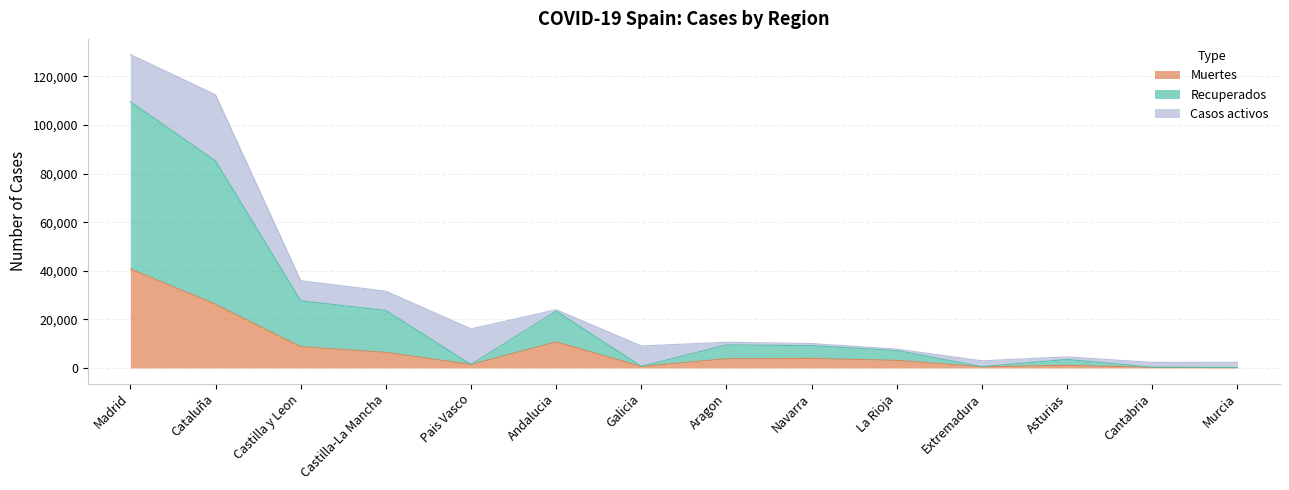

Is the value of Recuperados at Cantabria greater than the value of Muertes at Murcia?

Yes